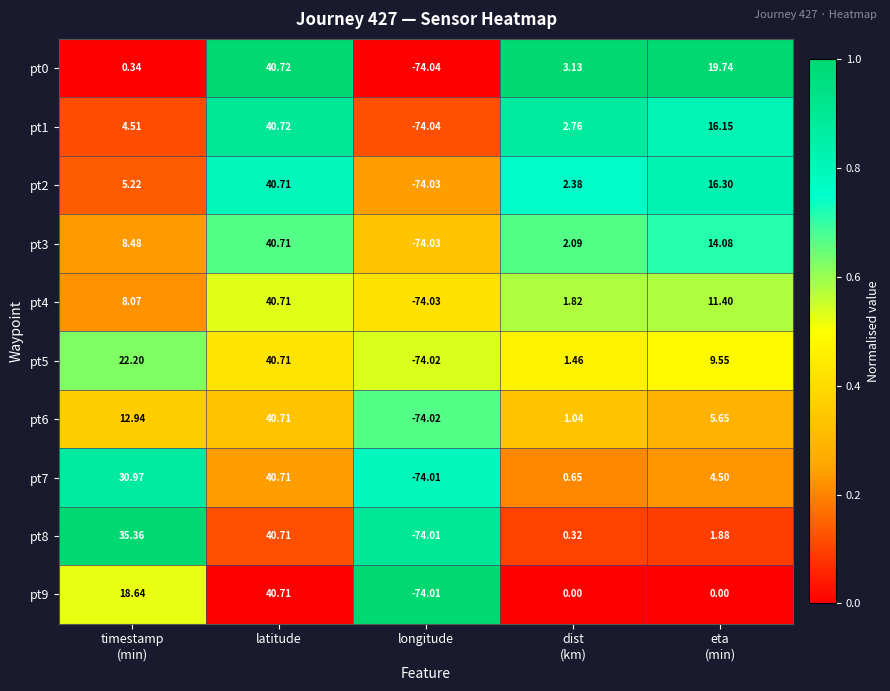

Which category has the highest value in the pt4 series?

latitude